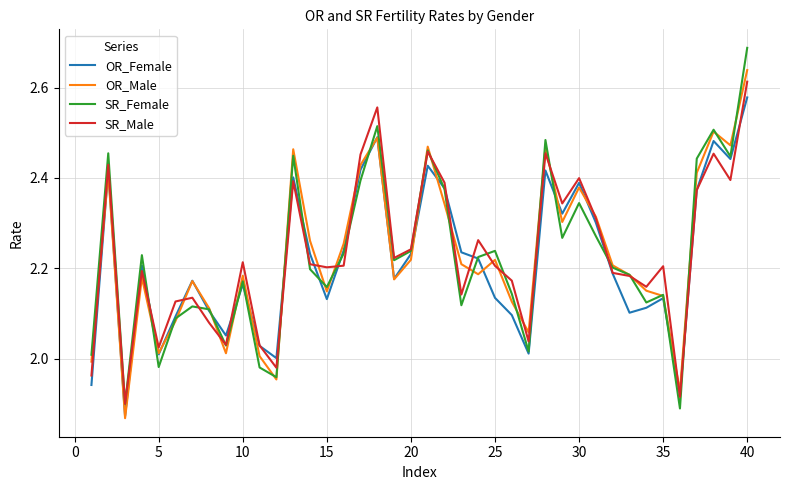

Which series has the largest range (max minus min)?

SR_Female